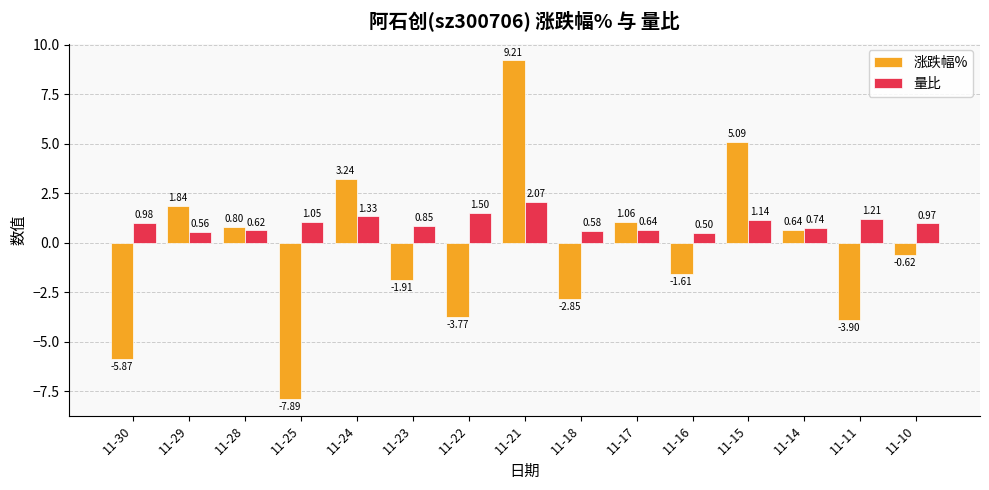

Is the value of 量比 at 11-25 greater than the value of 涨跌幅% at 11-11?

Yes